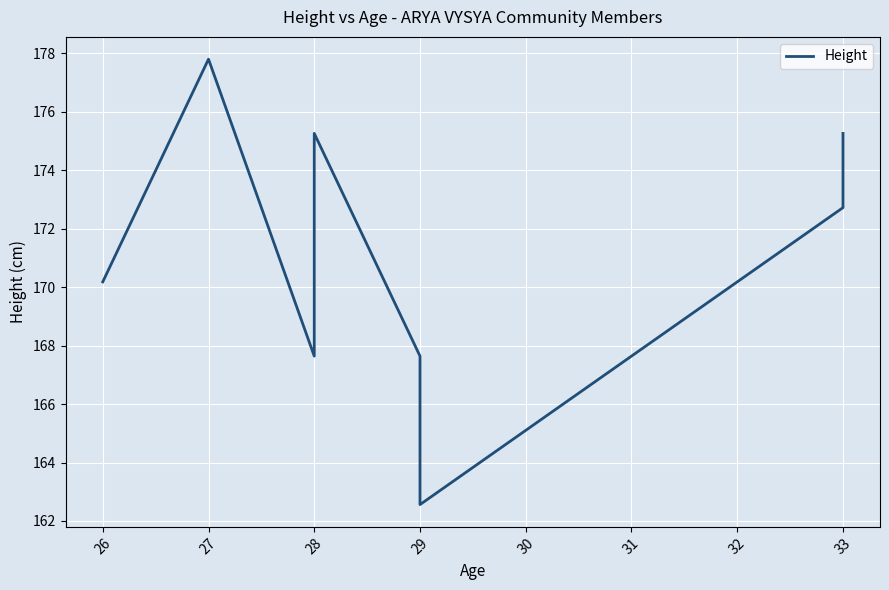

Count the number of data series in this chart.

1